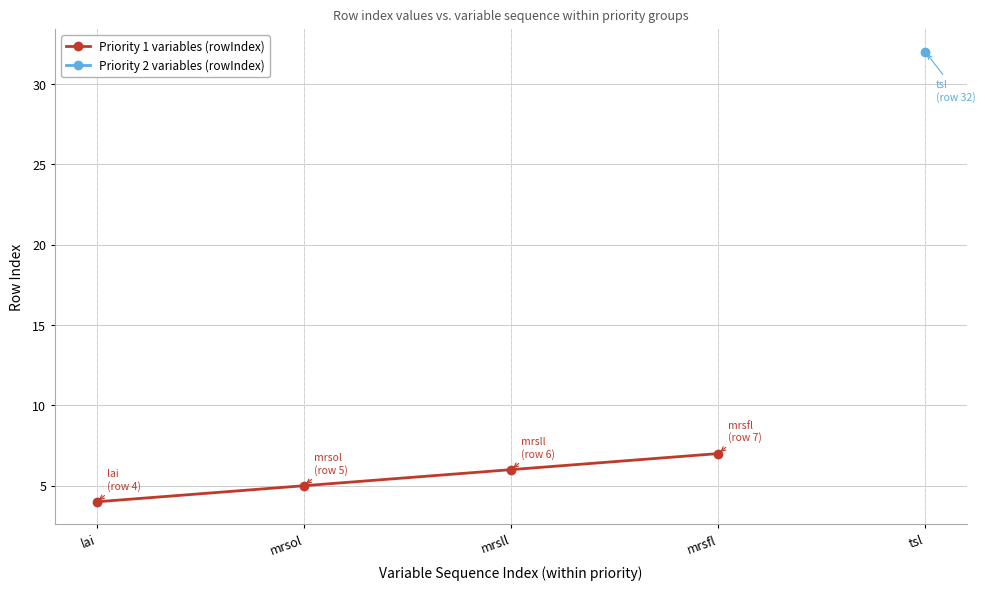

What is the value of the Priority 1 variables (rowIndex) point at the 1st from the left?

4